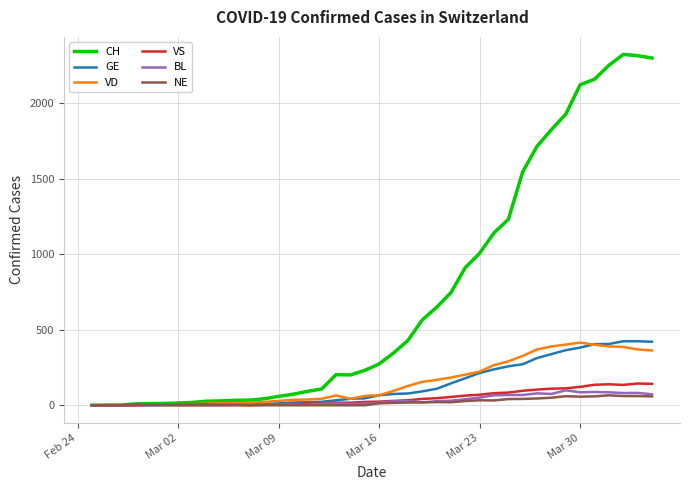

Which series has the largest total across all categories?

CH